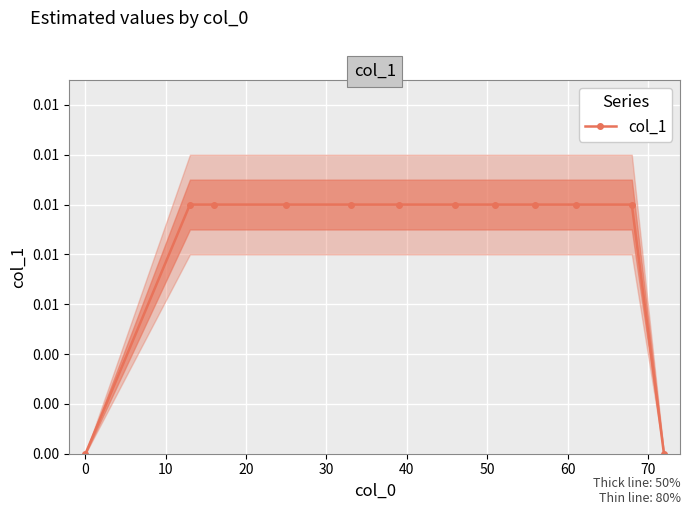

How many values are above zero?

10